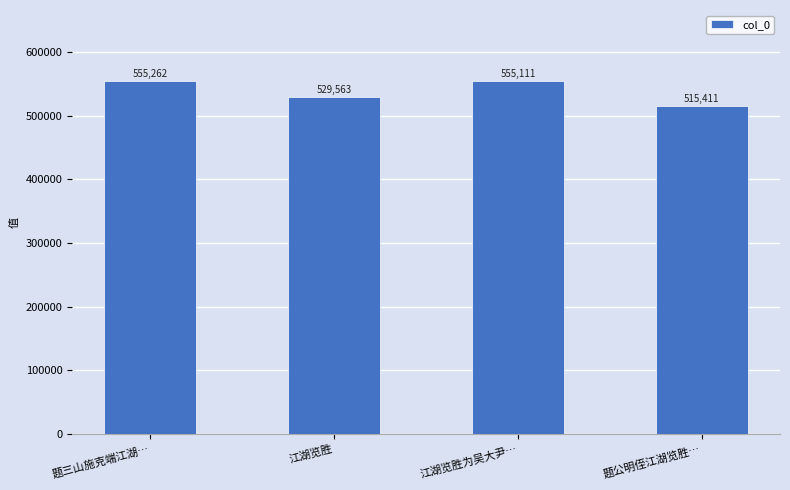

Count the number of categories in the chart.

4